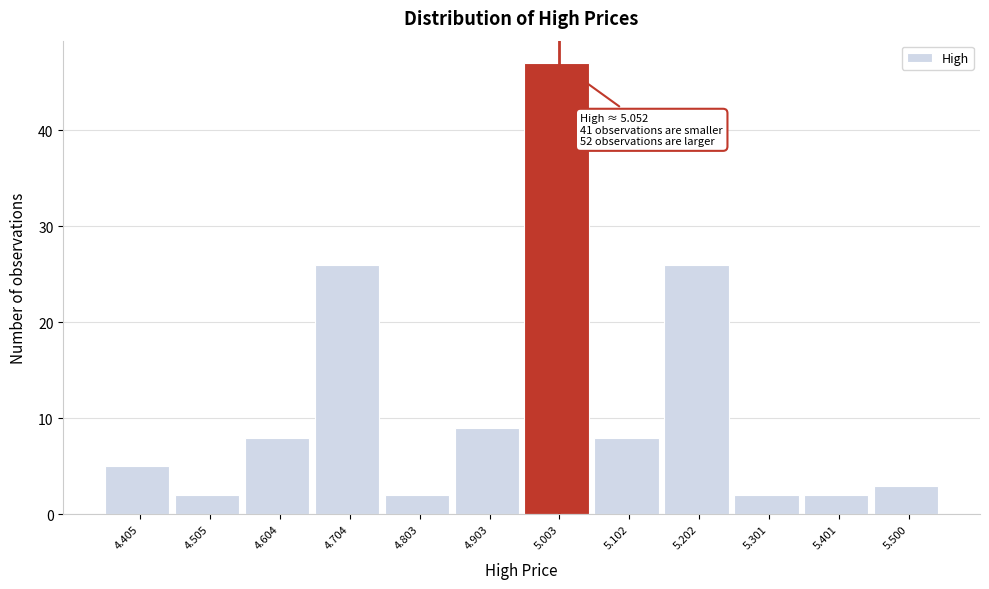

Reading left to right, transcribe all the data shown in this chart.

4.405=5	4.505=2	4.604=8	4.704=26	4.803=2	4.903=9	5.003=47	5.102=8	5.202=26	5.301=2	5.401=2	5.500=3